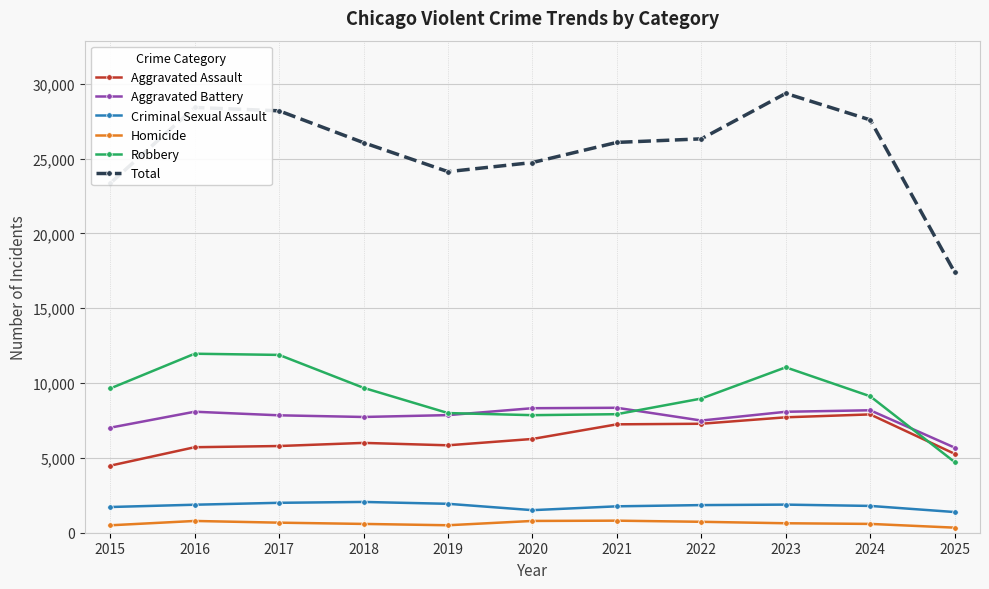

Is the value of Criminal Sexual Assault at 2016 greater than the value of Aggravated Assault at 2020?

No